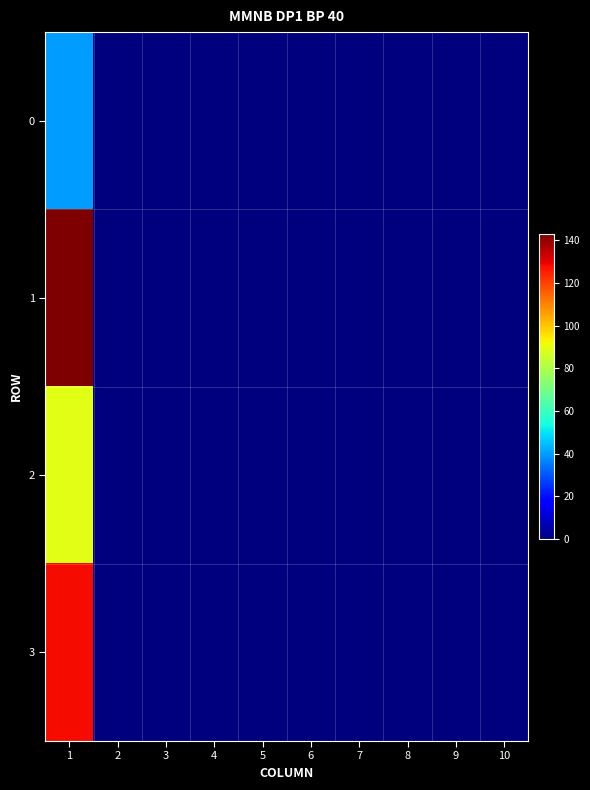

At which category is the sum across all series the highest?

1